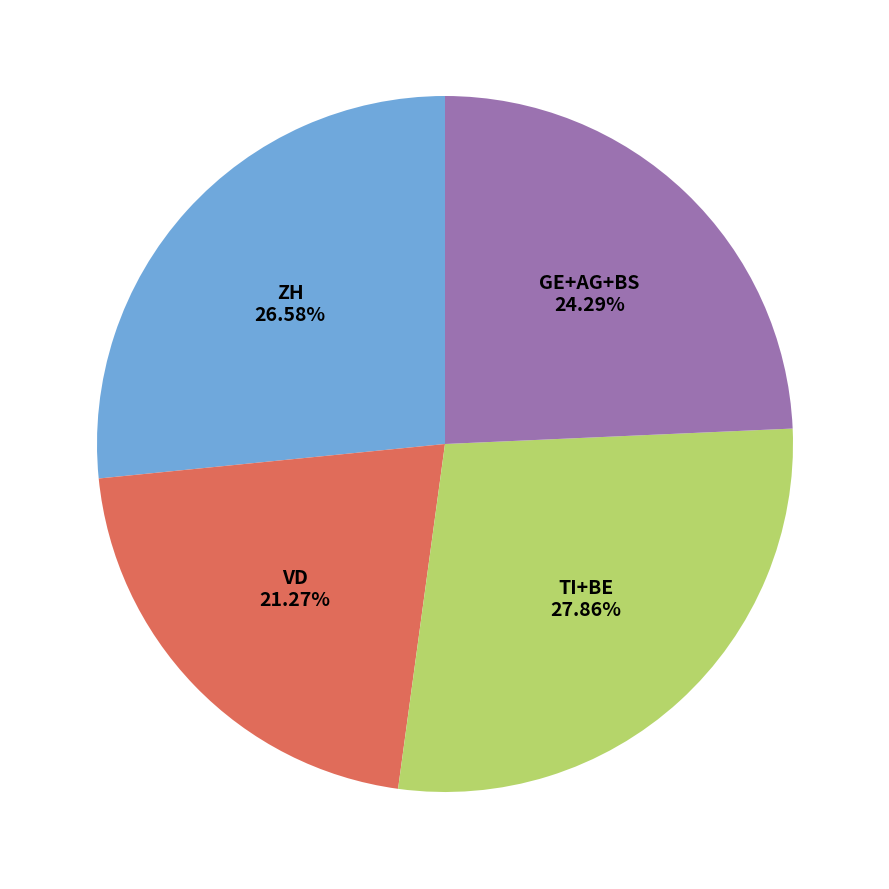

Is ZH the majority of the pie?

No